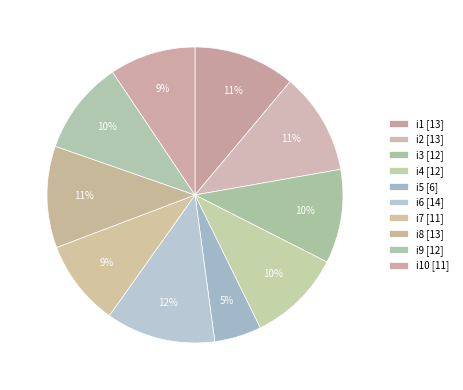

How many slices are in this pie chart?

10